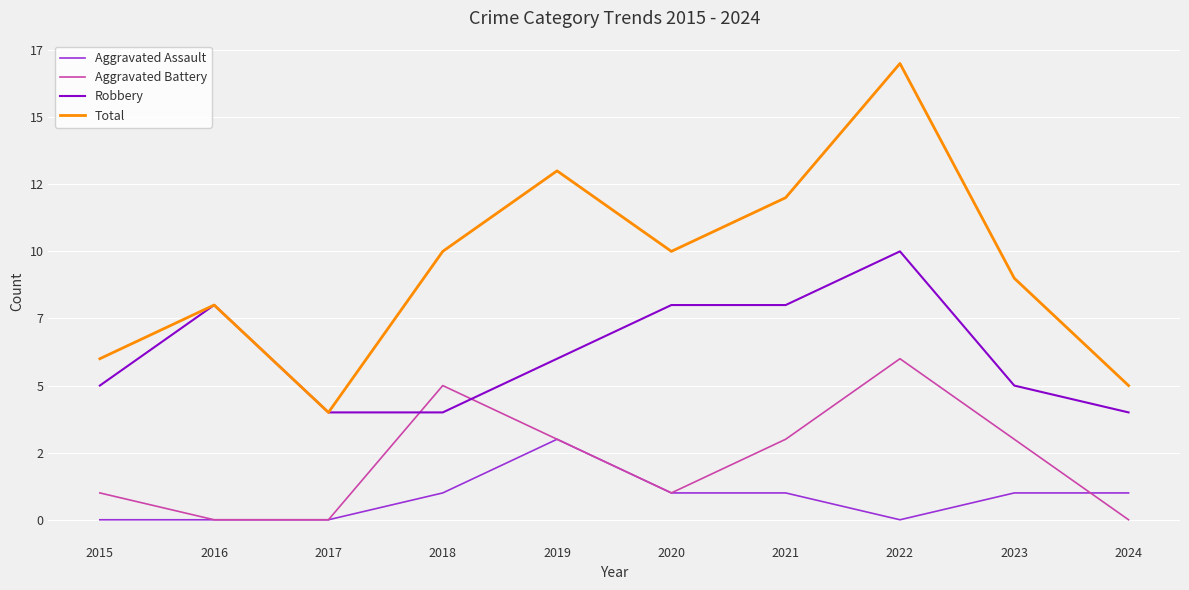

What are all the series names shown in the legend?

Aggravated Assault, Aggravated Battery, Robbery, Total